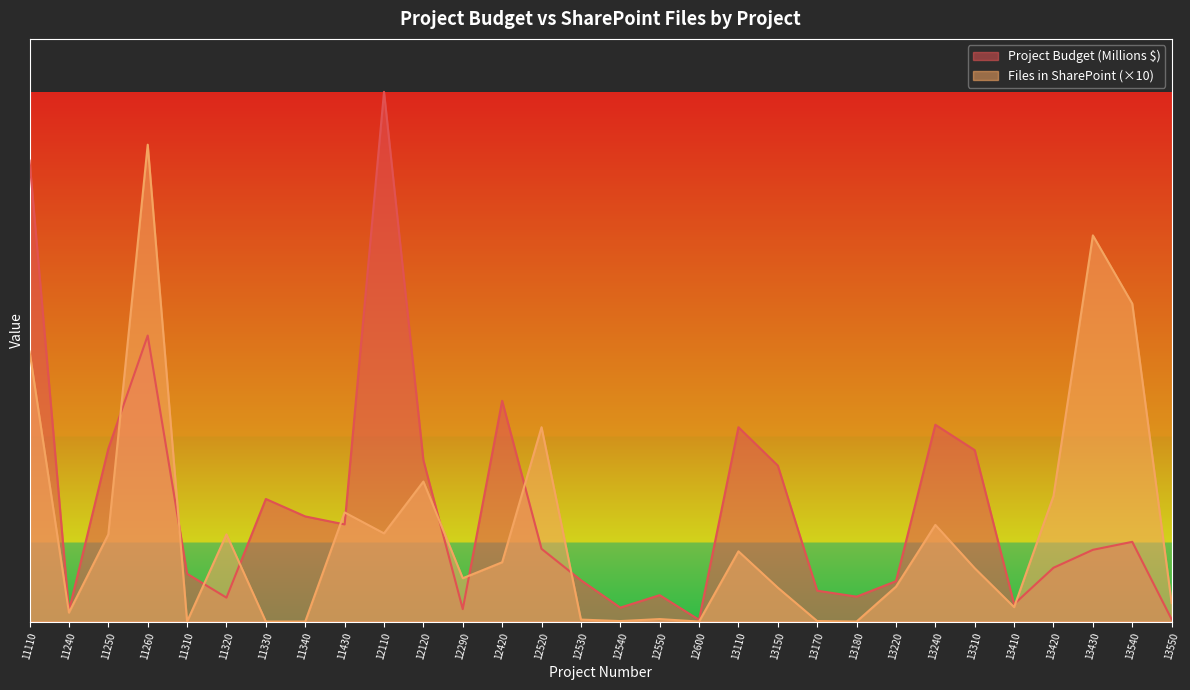

How many lines are shown in the chart?

2